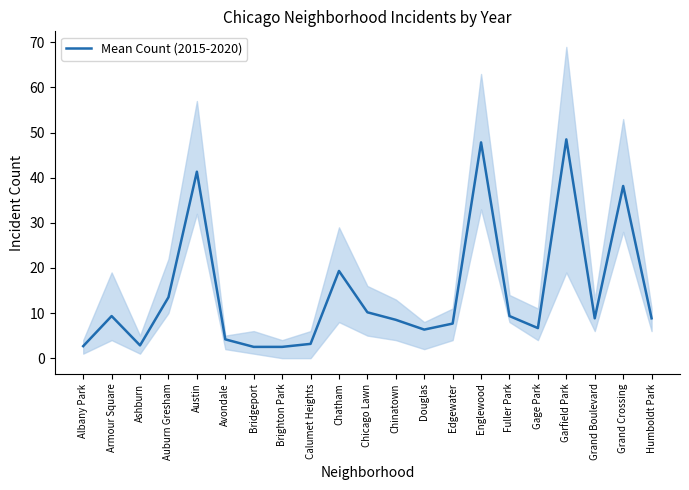

Does the chart have visible grid lines?

No